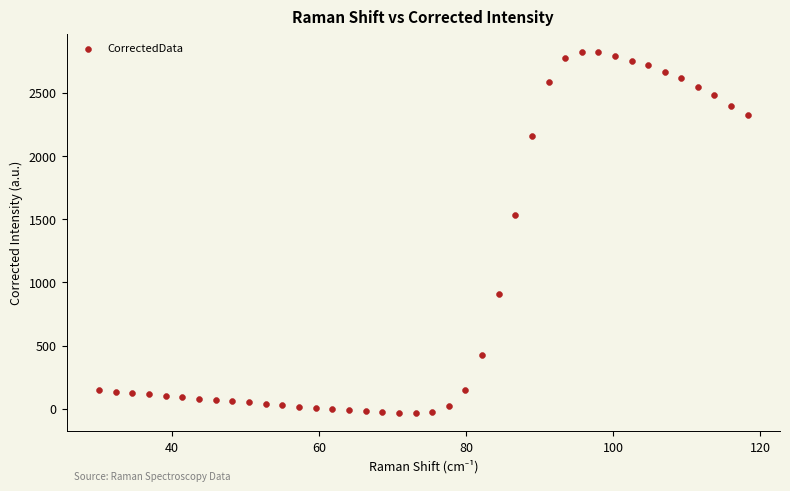

What Y value in the scatter plot is closest to 1395?

1534.5